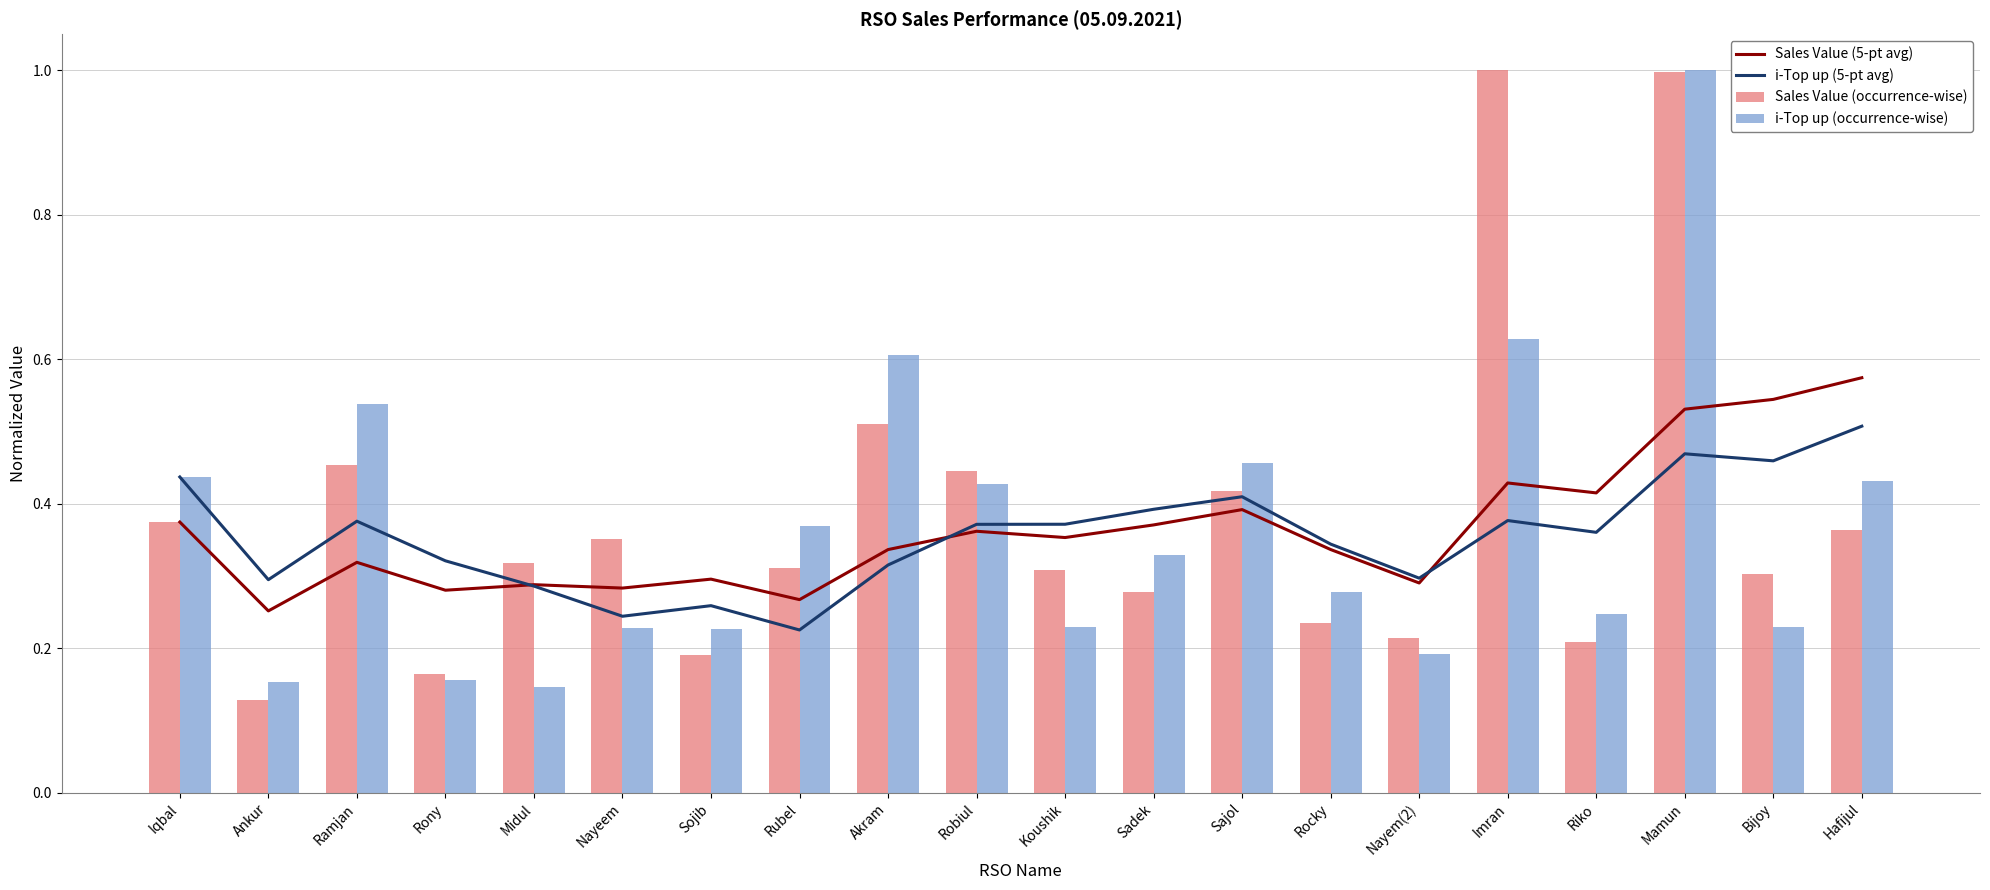

How many categories are shown in the chart?

20